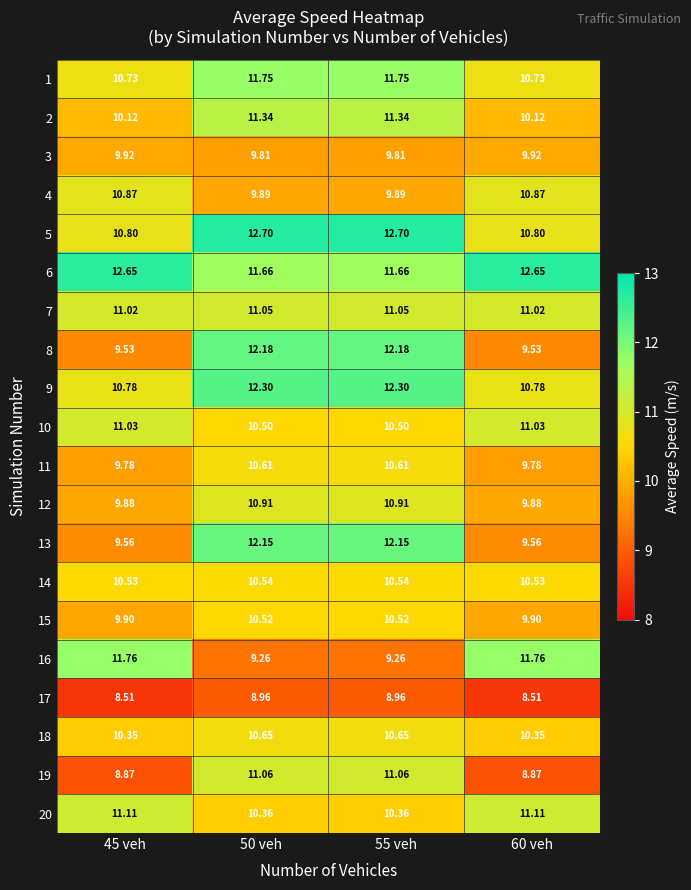

Which series has the largest total across all categories?

6